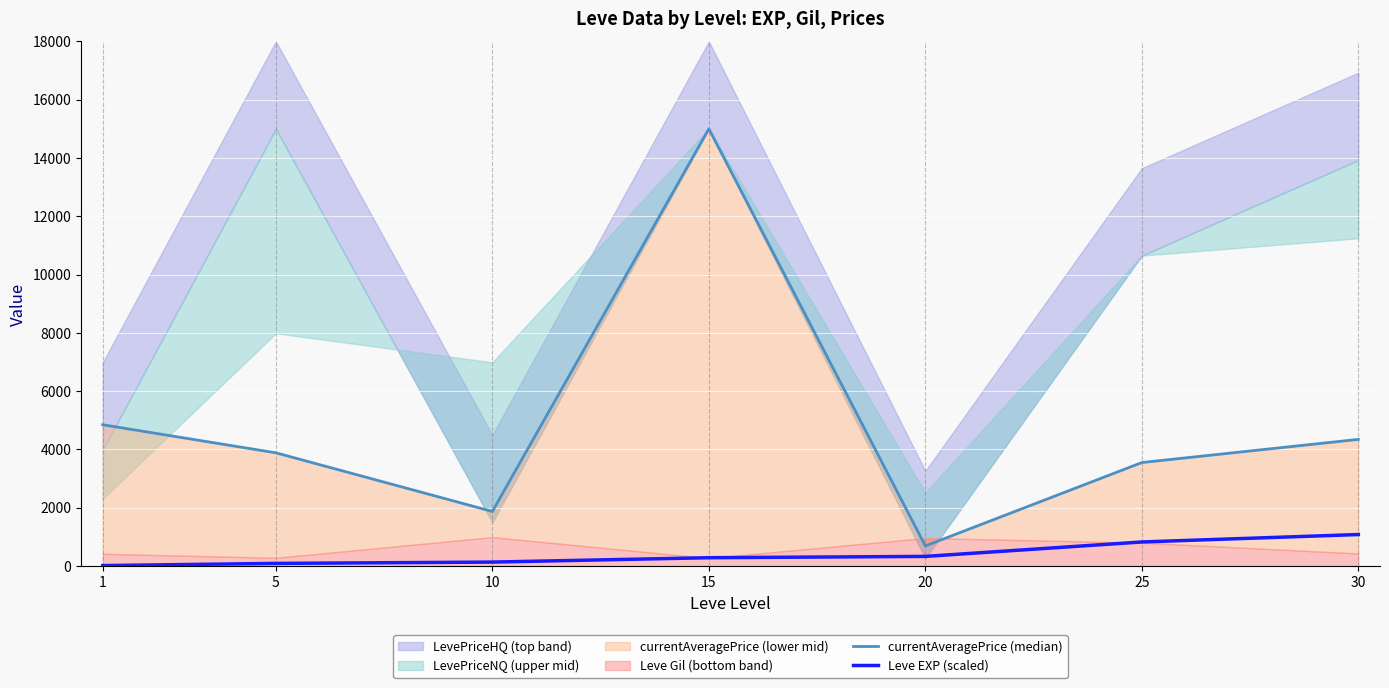

What is the spread (max minus min) of values at 1?

4832